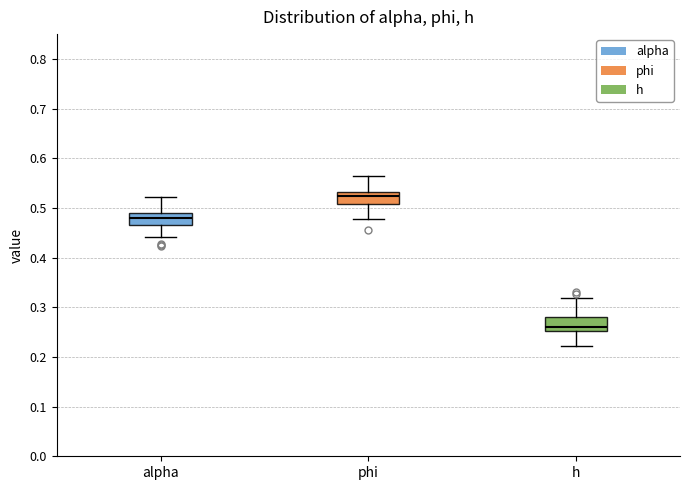

Which box's median line is the highest?

phi